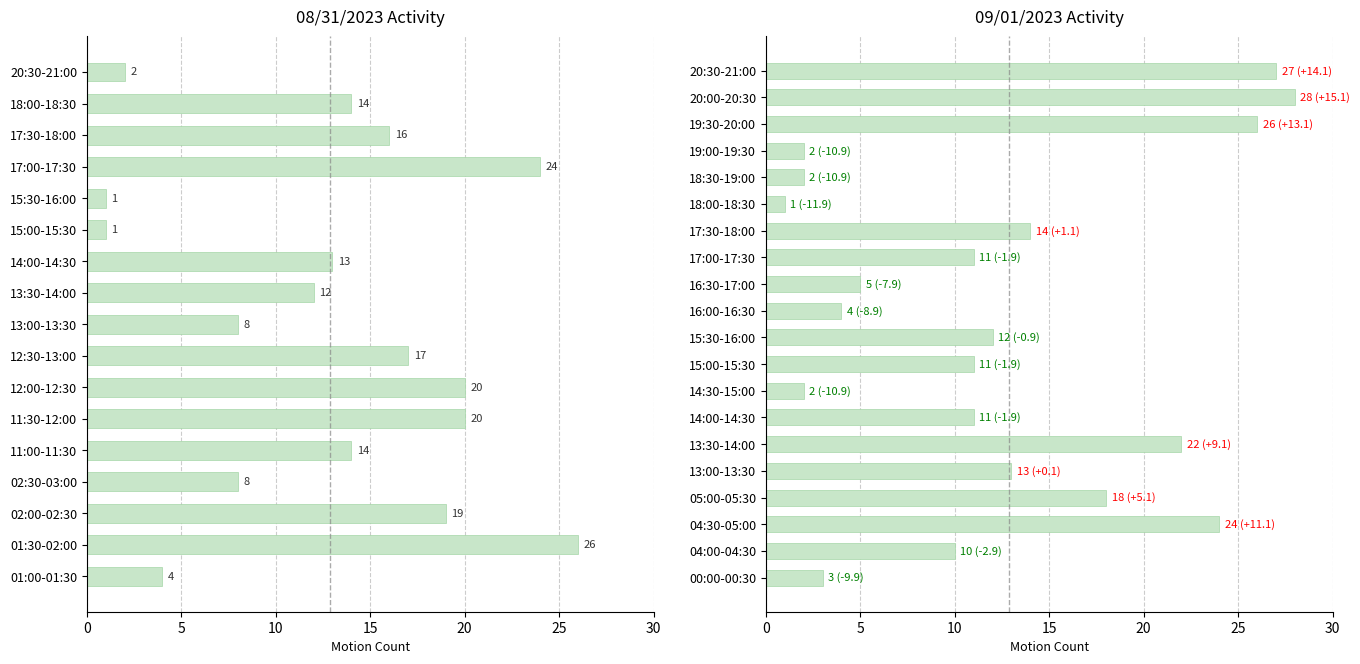

At which category does the chart reach its minimum across all series?

15:00-15:30